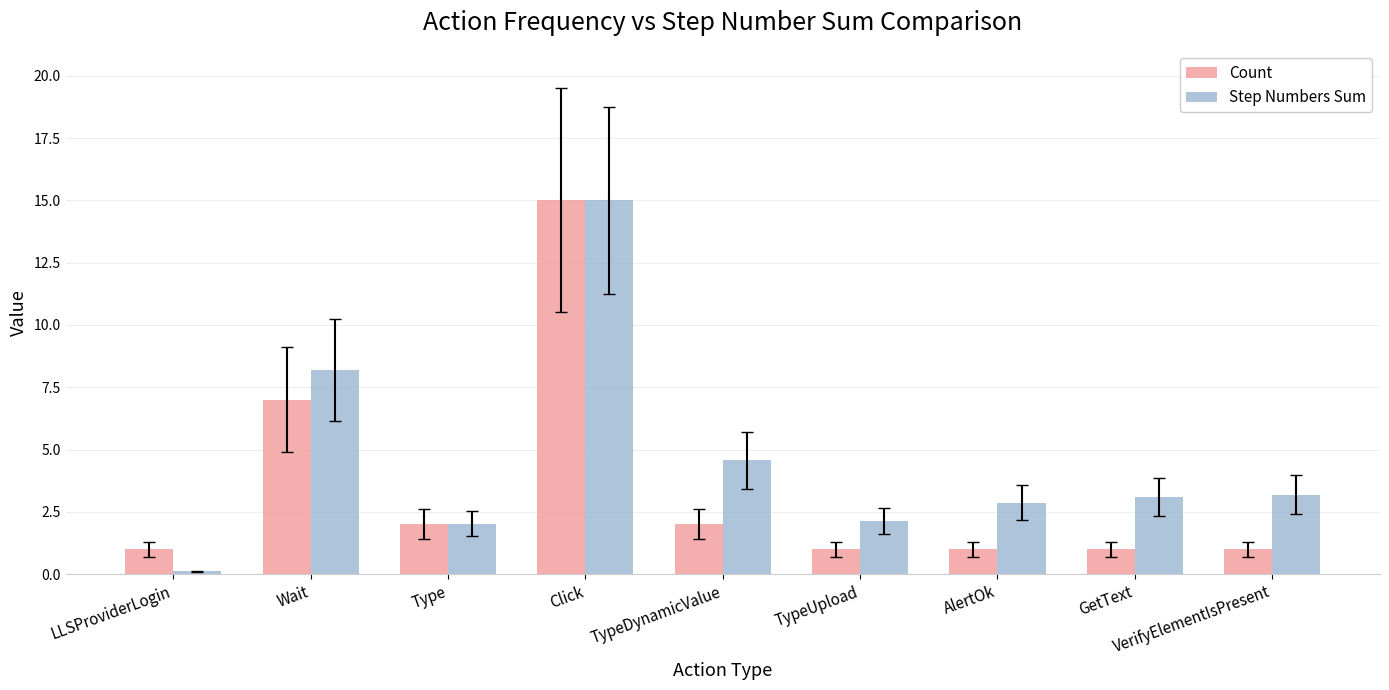

Is it true that Count equals 7.0 at Wait?

True